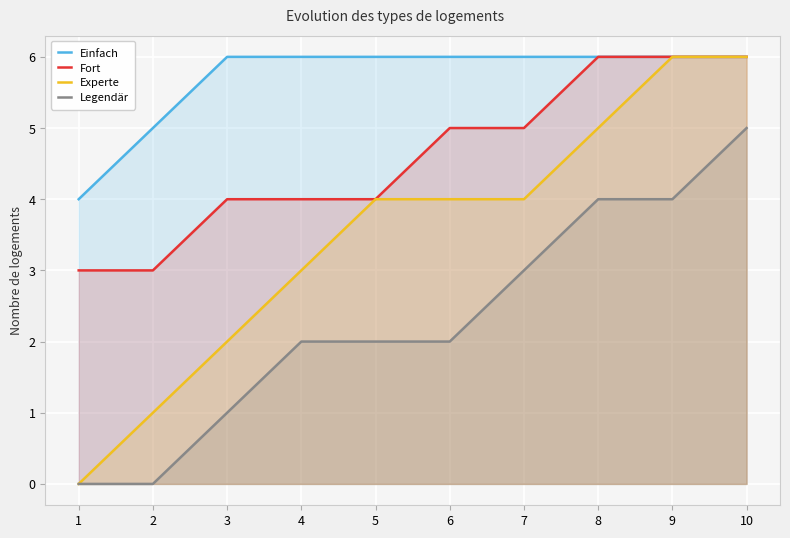

List the labels in order of Legendär value, largest first.

10, 8, 9, 7, 4, 5, 6, 3, 1, 2